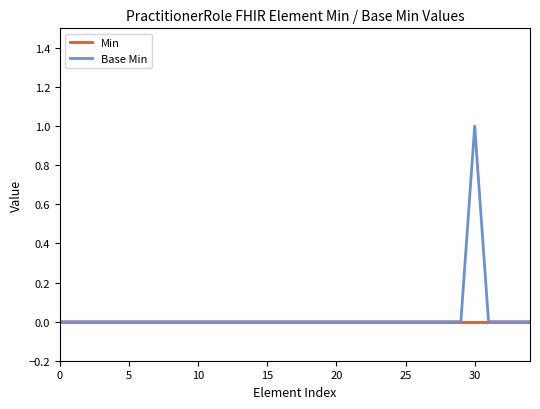

How many series are shown in this chart?

2